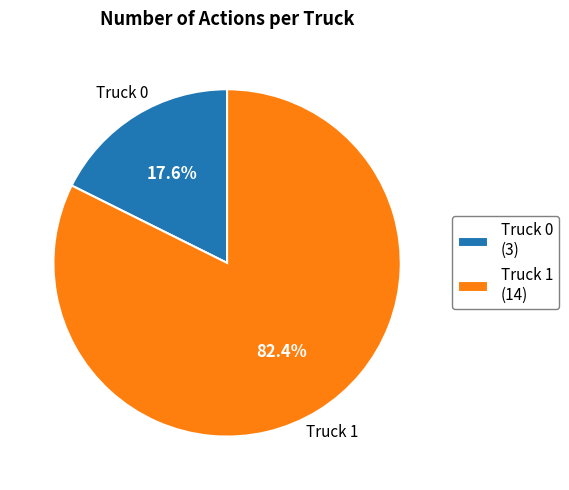

What is the ratio of the value at Truck 1 to the value at Truck 0?

4.7